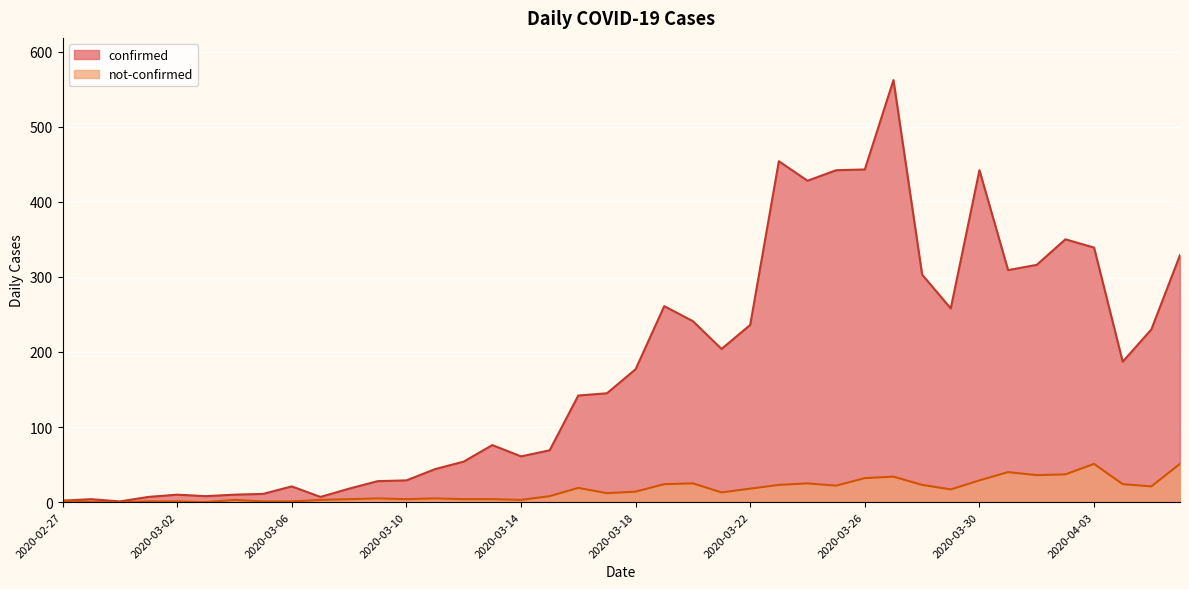

Which series has the largest total across all categories?

confirmed